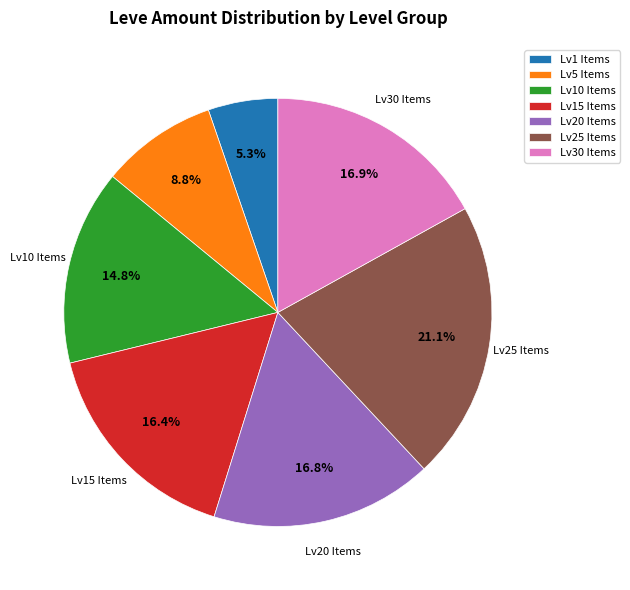

Combined, do Lv30 Items and Lv10 Items account for over 50%?

No